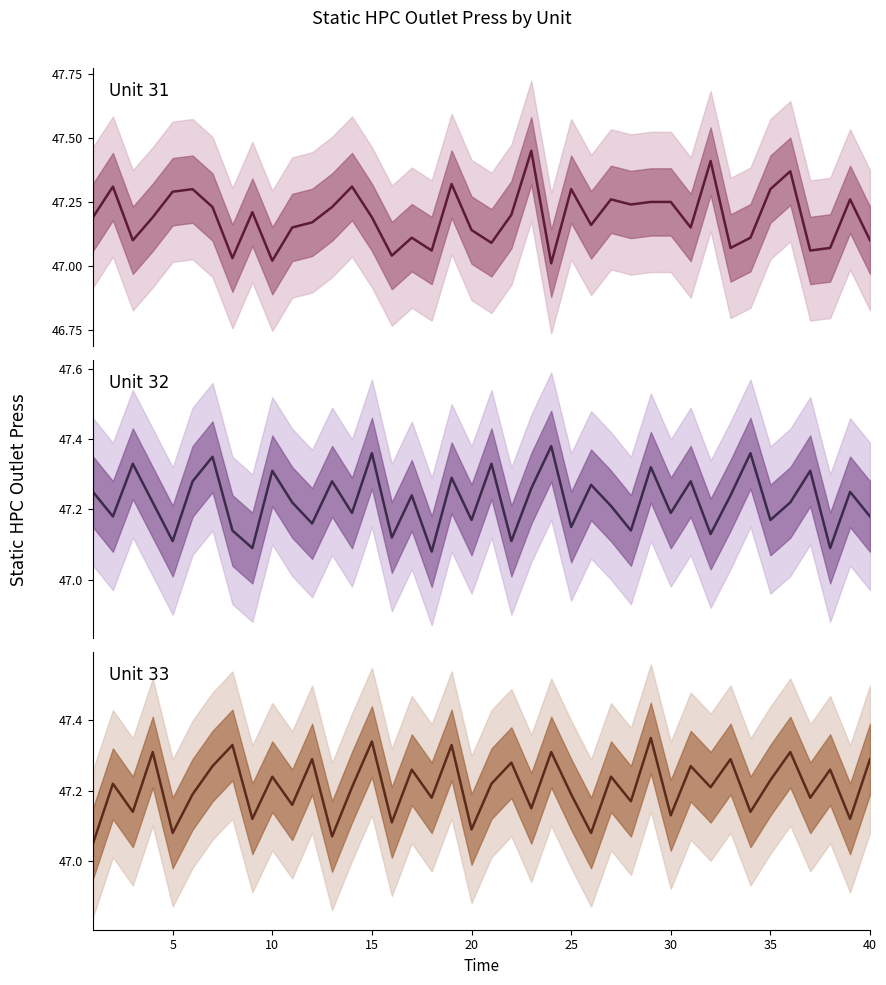

At how many categories does at least one series exceed 47?

40